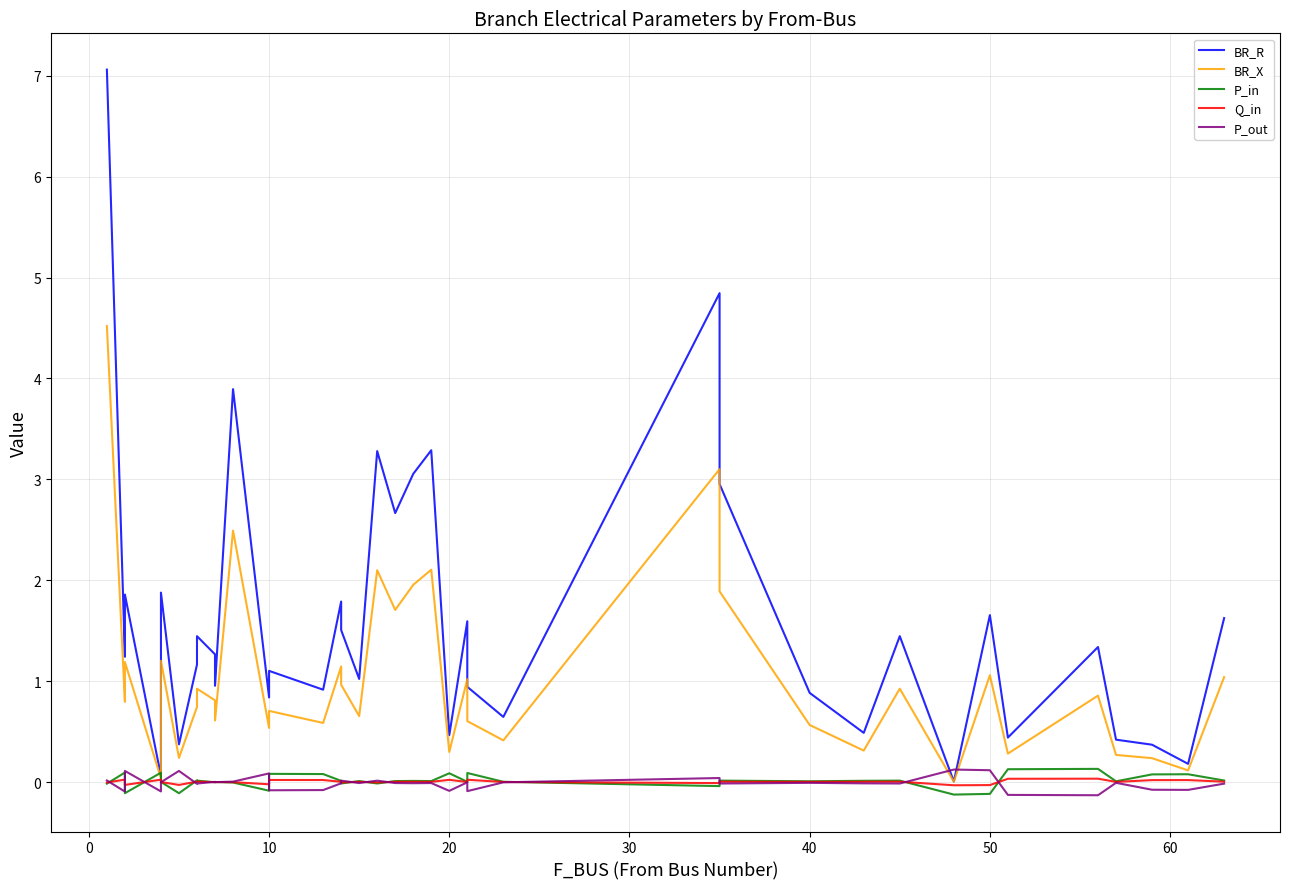

How many positive values does the Q_in series have?

27